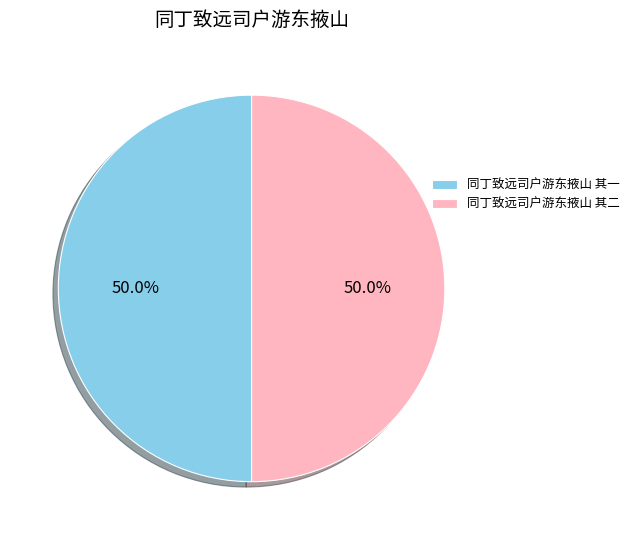

What percentage is NOT represented by 同丁致远司户游东掖山 其二?

50.0%